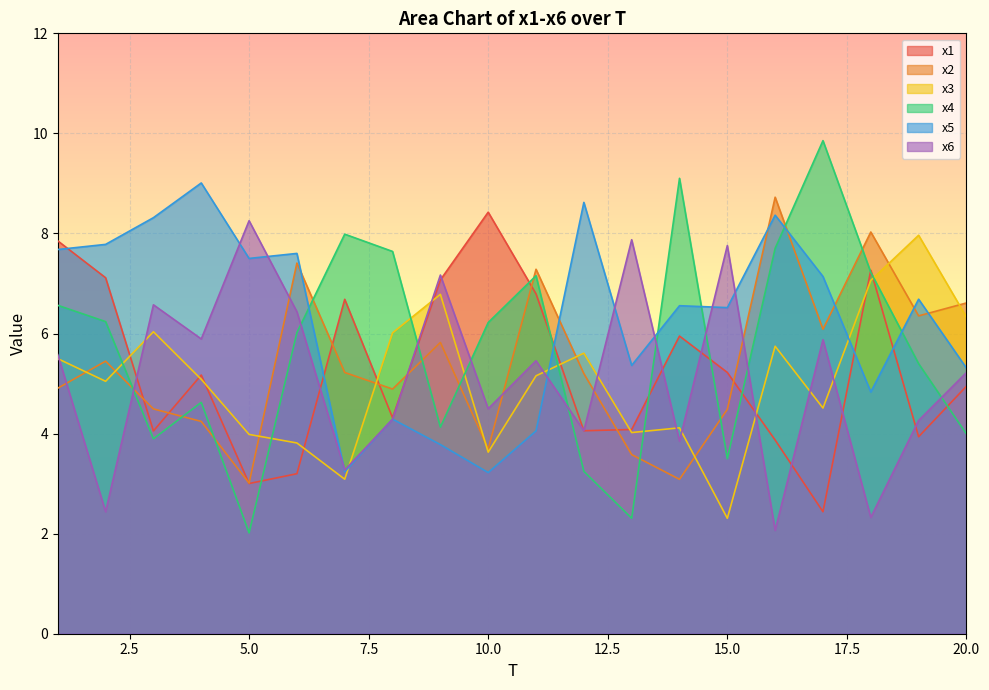

What is the sum of all x6 values?

103.1